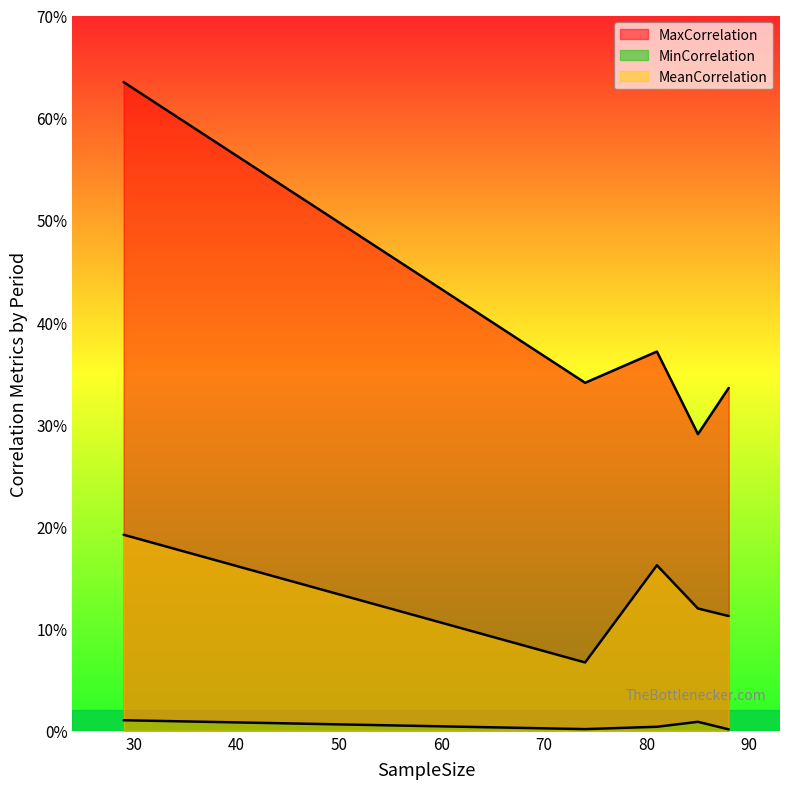

True or false: MeanCorrelation and MaxCorrelation intersect in this chart.

False